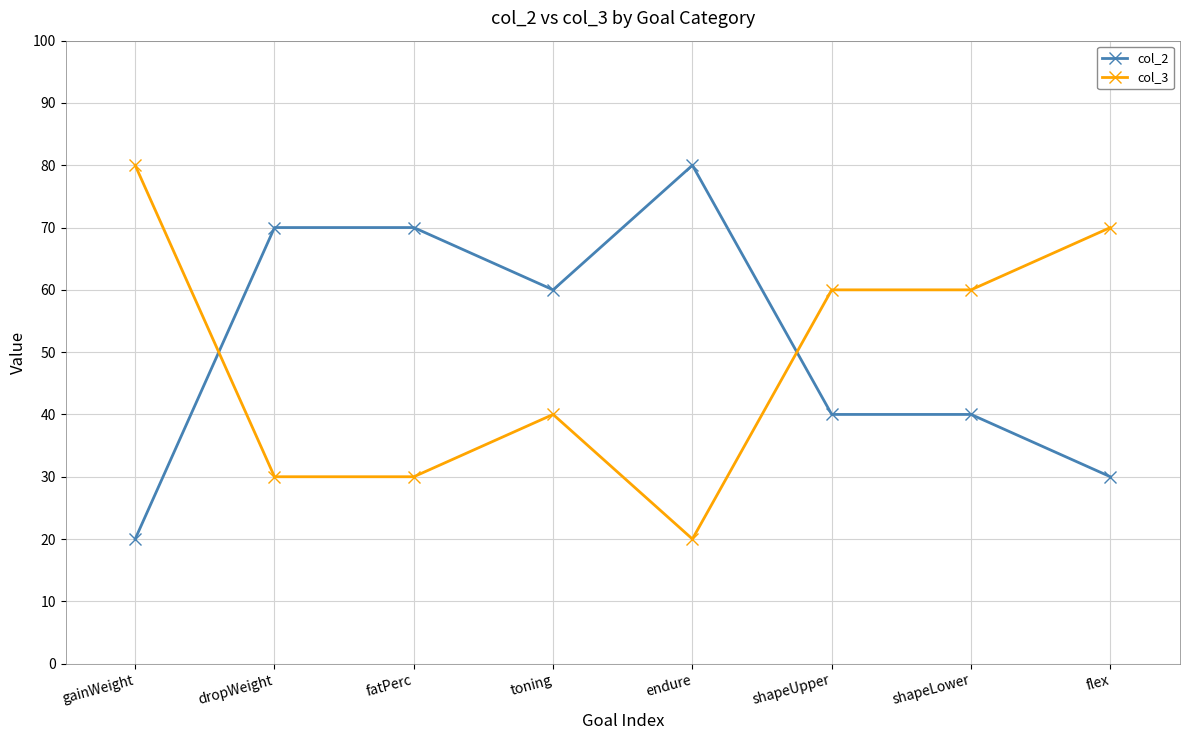

Count the number of data series in this chart.

2